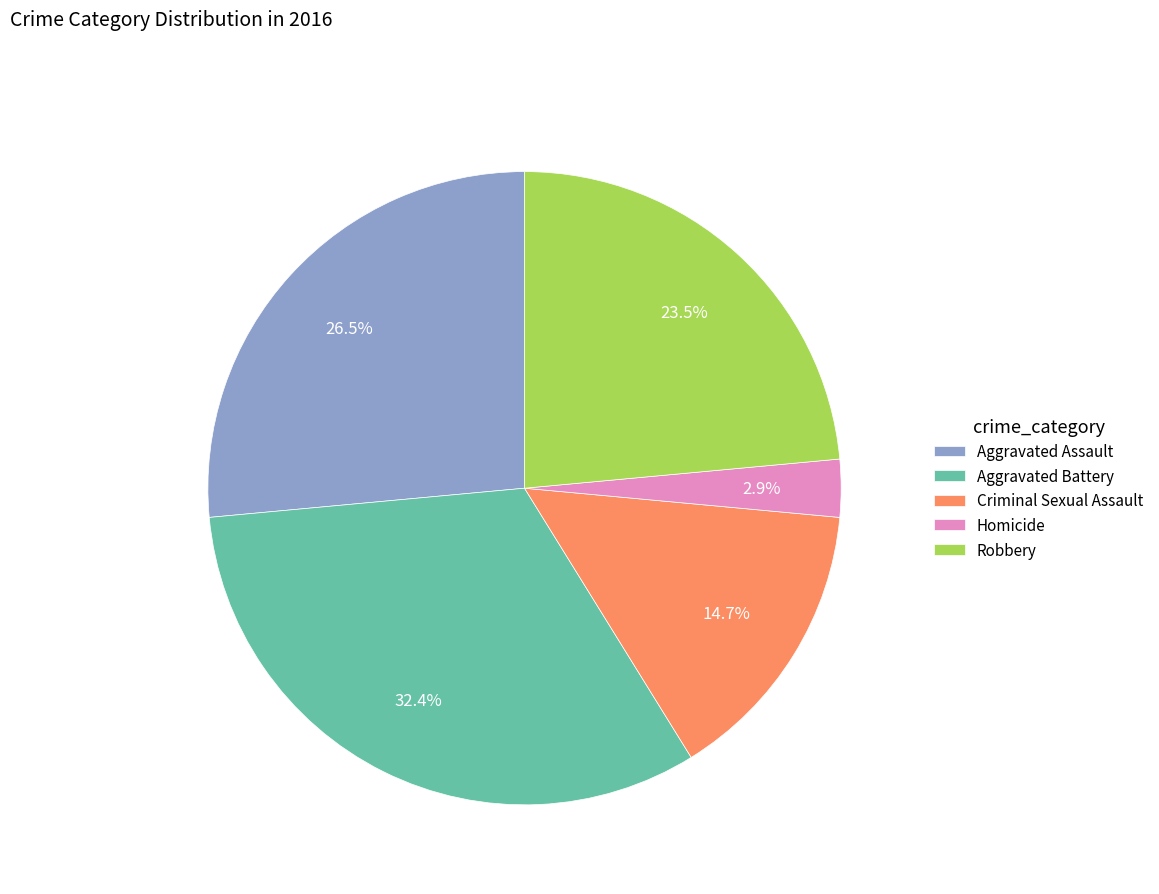

Combined, what portion of the pie is Aggravated Battery and Robbery?

55.9%